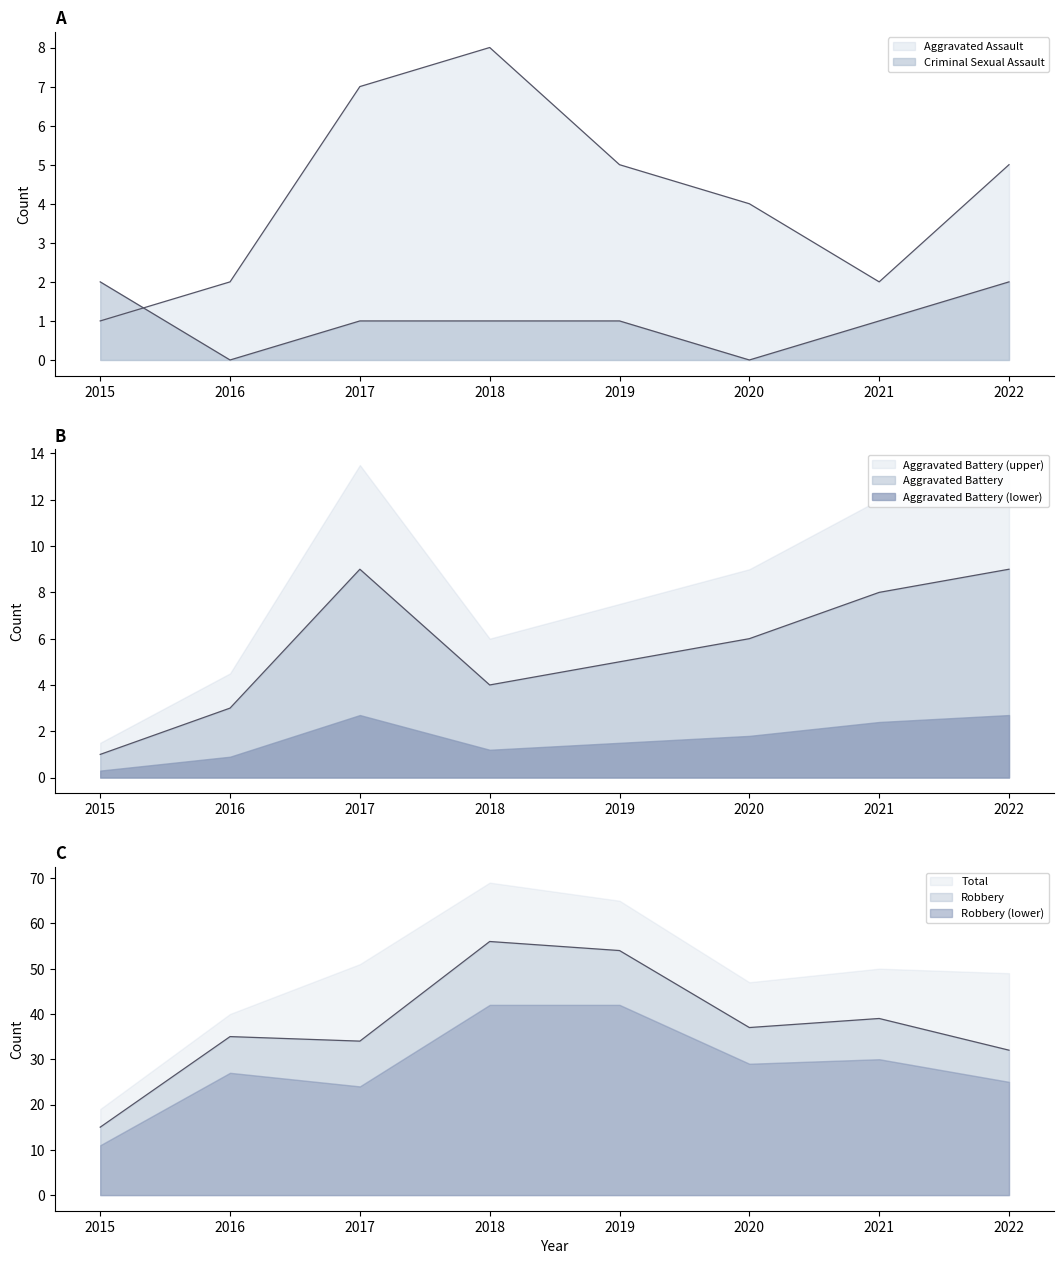

Rank the series at 2015 from highest to lowest value.

Robbery, Criminal Sexual Assault, Aggravated Assault, Aggravated Battery